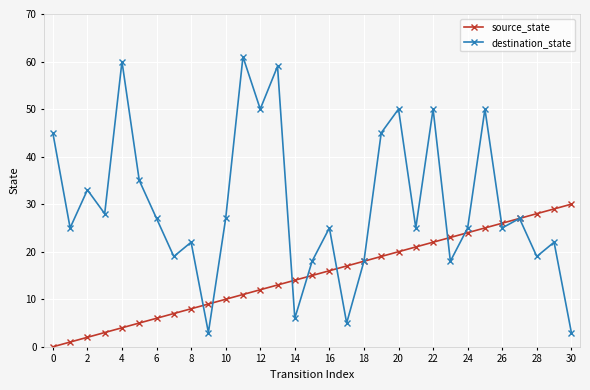

At how many categories does at least one series exceed 43?

9